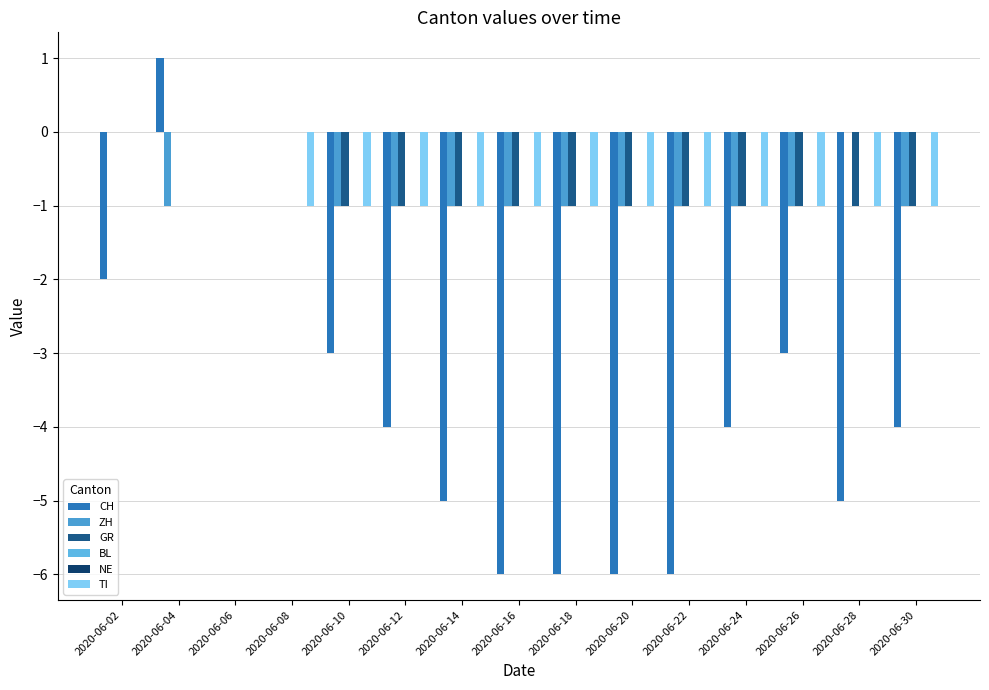

Which series has the largest total across all categories?

BL